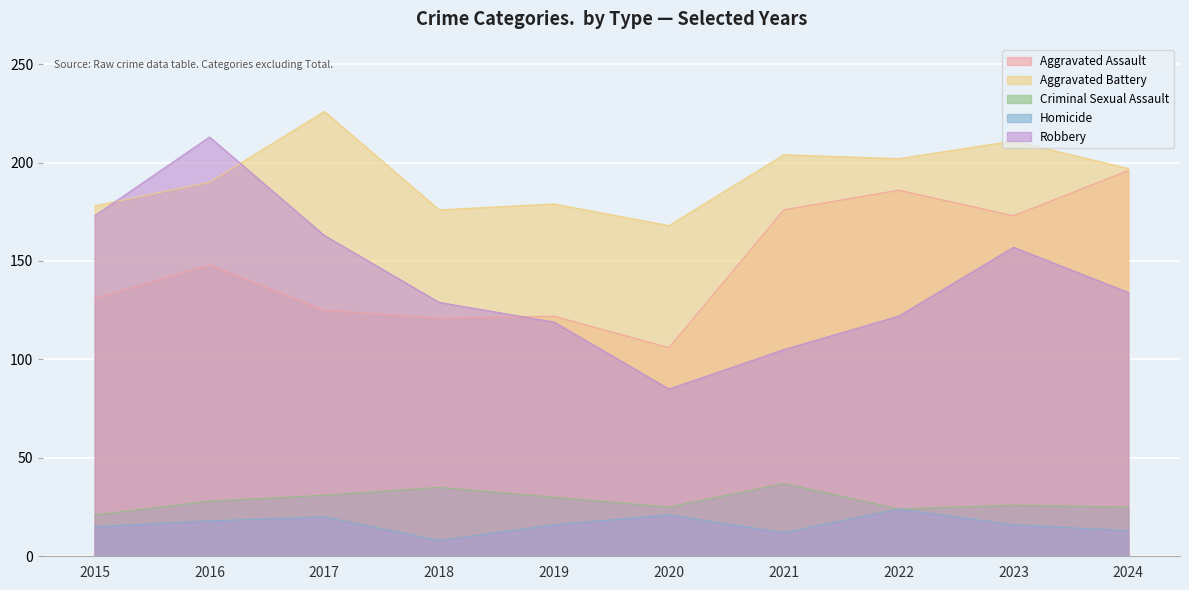

How many lines are shown in the chart?

5